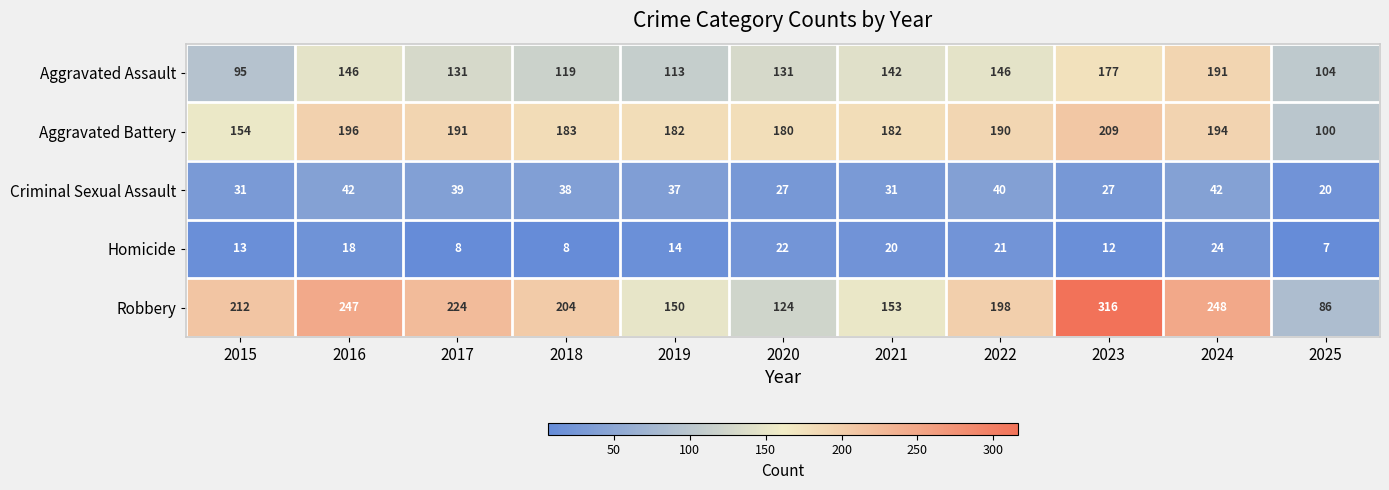

At which category is the sum across all series the highest?

2023